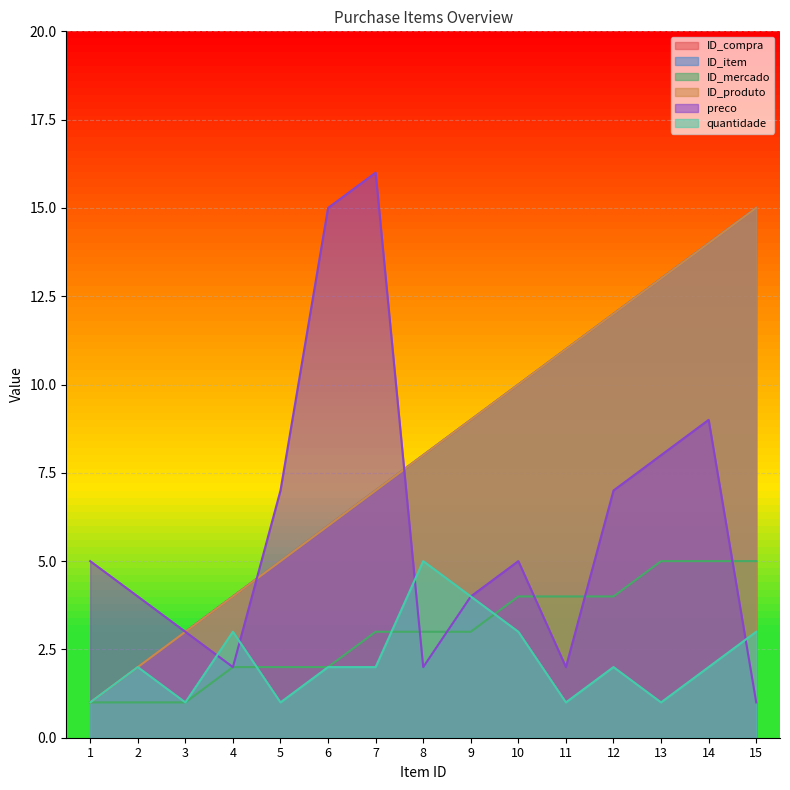

Reading left to right, transcribe all the data shown in this chart.

ID_compra: 1=1	2=2	3=3	4=4	5=5	6=6	7=7	8=8	9=9	10=10	11=11	12=12	13=13	14=14	15=15
ID_item: 1=1	2=2	3=3	4=4	5=5	6=6	7=7	8=8	9=9	10=10	11=11	12=12	13=13	14=14	15=15
ID_mercado: 1=1	2=1	3=1	4=2	5=2	6=2	7=3	8=3	9=3	10=4	11=4	12=4	13=5	14=5	15=5
ID_produto: 1=1	2=2	3=3	4=4	5=5	6=6	7=7	8=8	9=9	10=10	11=11	12=12	13=13	14=14	15=15
preco: 1=5	2=4	3=3	4=2	5=7	6=15	7=16	8=2	9=4	10=5	11=2	12=7	13=8	14=9	15=1
quantidade: 1=1	2=2	3=1	4=3	5=1	6=2	7=2	8=5	9=4	10=3	11=1	12=2	13=1	14=2	15=3